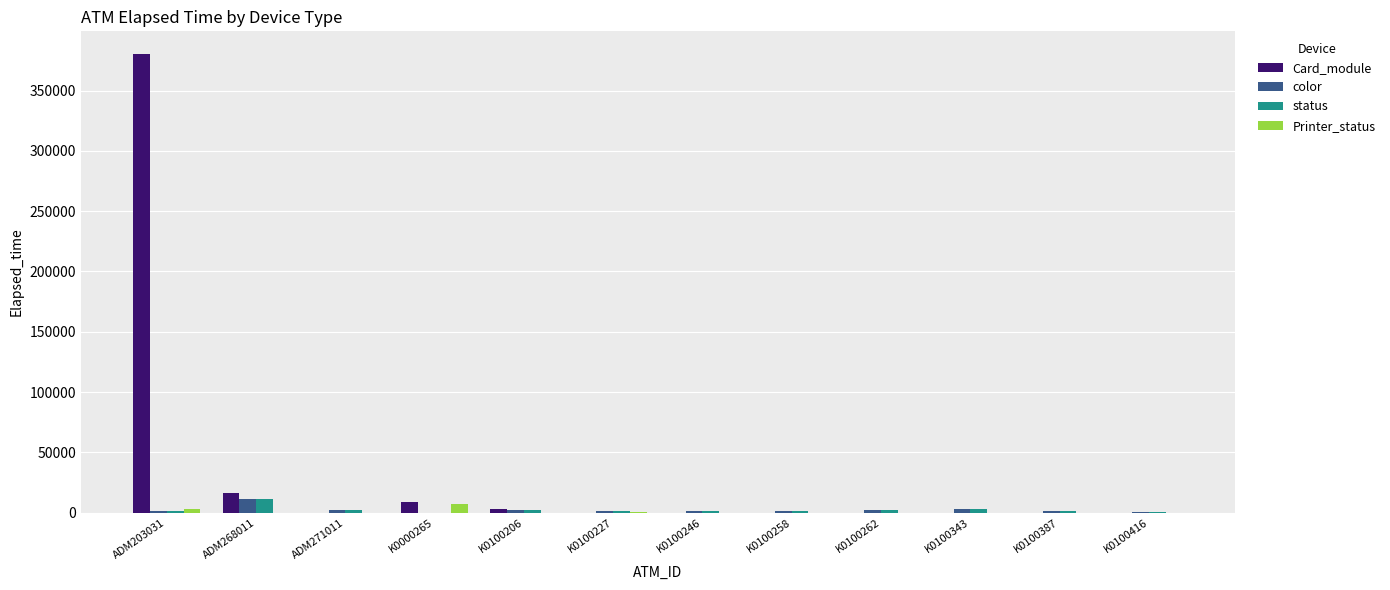

What is the maximum value shown in the chart?

380056